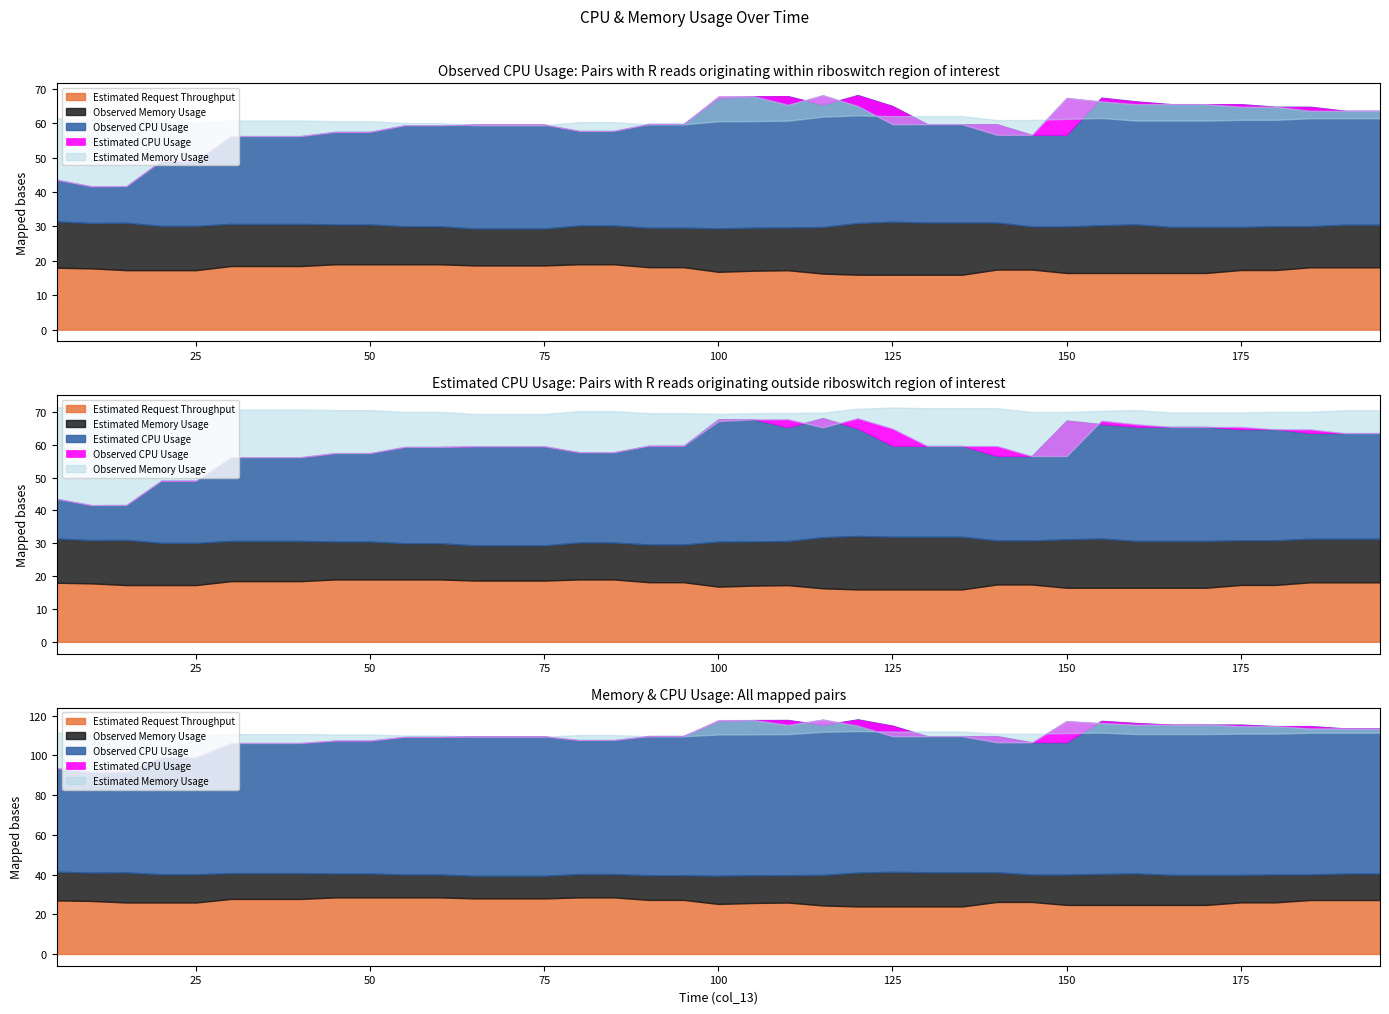

How many times do Estimated Memory Usage and Observed Memory Usage cross each other?

2